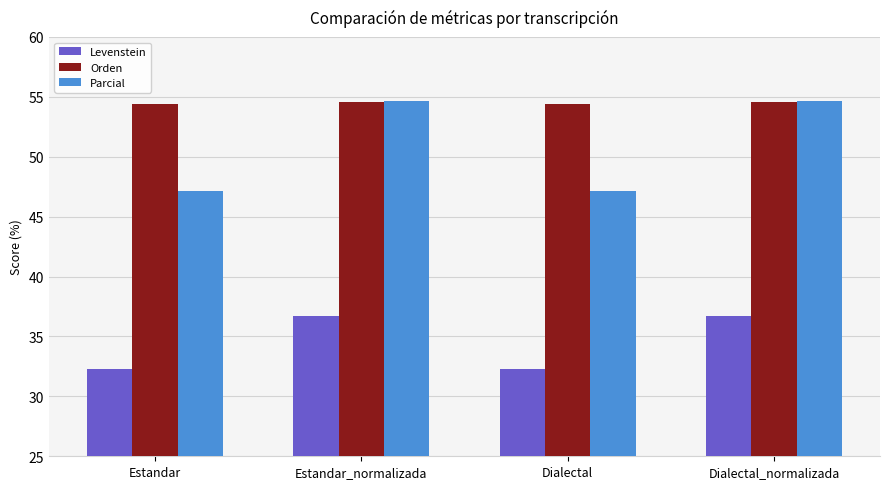

Read the Parcial value at Estandar.

47.1